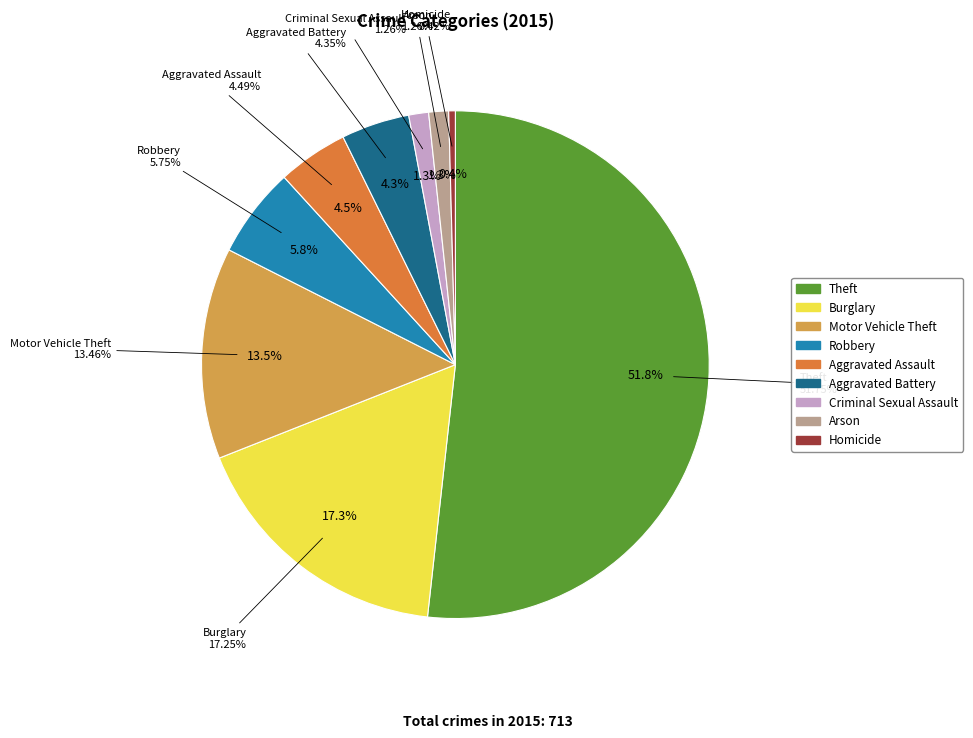

To the nearest percent, what is the average slice percentage?

11%